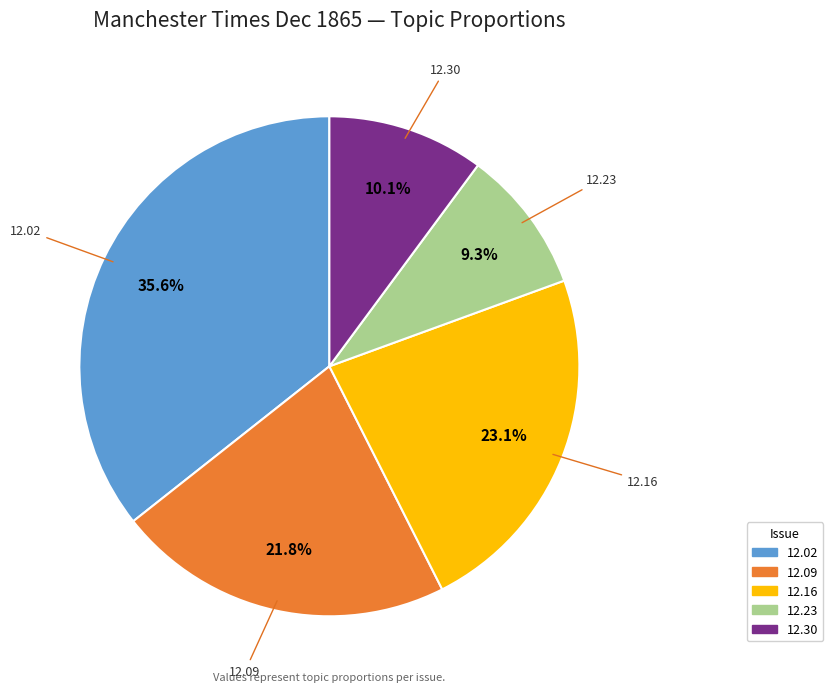

Is 12.23 the majority of the pie?

No